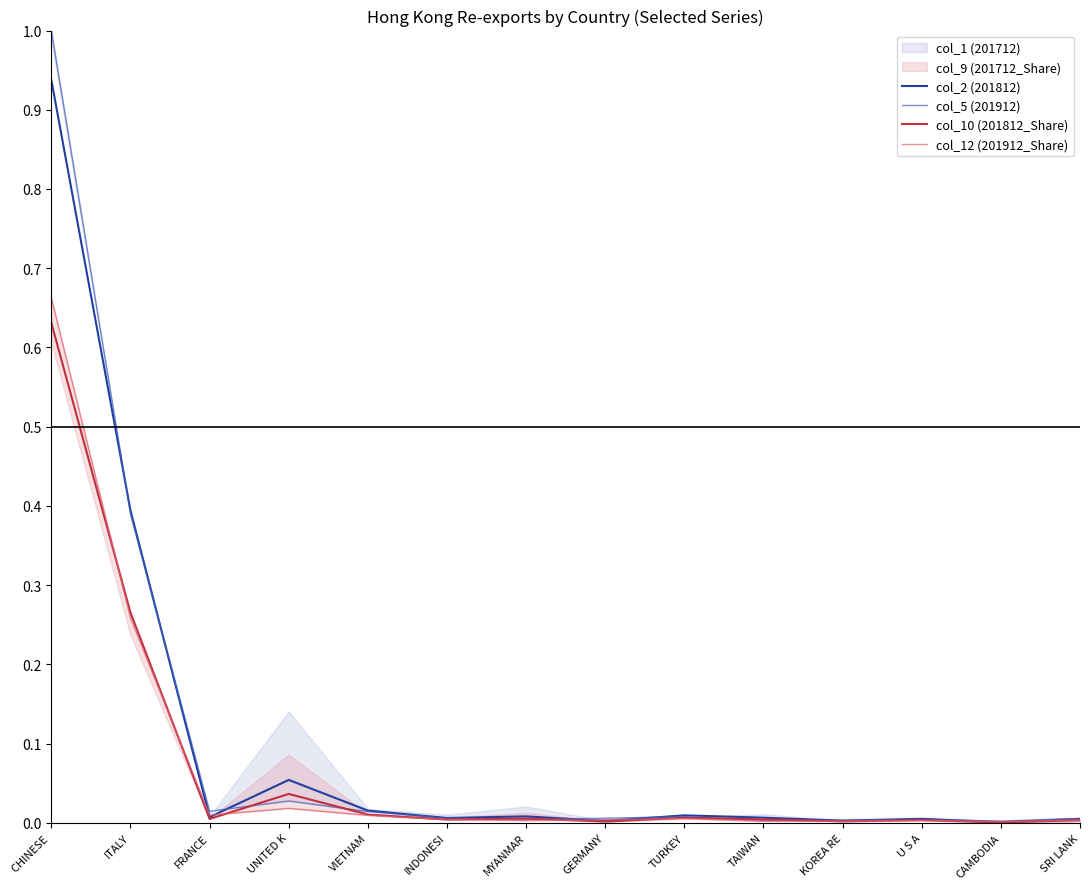

Is it true that col_10 (201812_Share) equals 0.1 at ITALY?

False